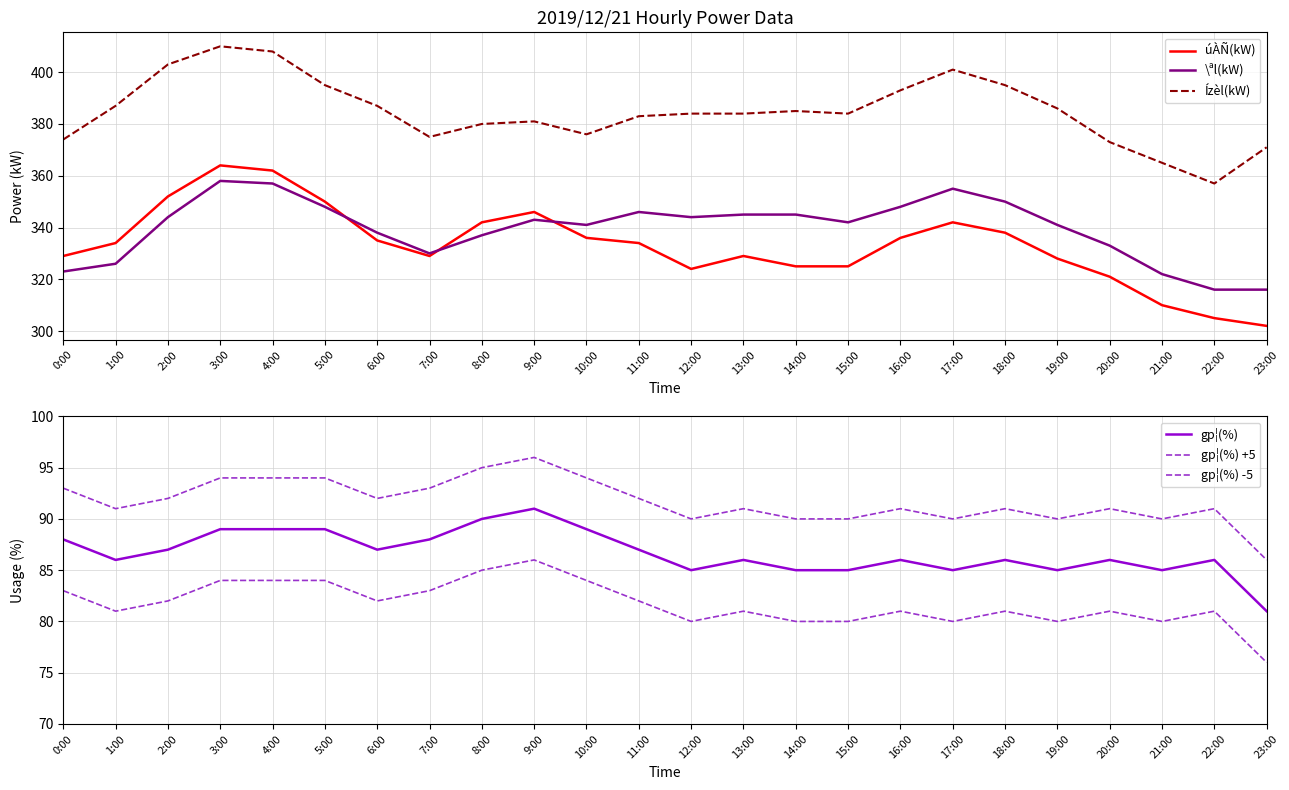

Where is the first local minimum for Ízèl(kW)?

7:00